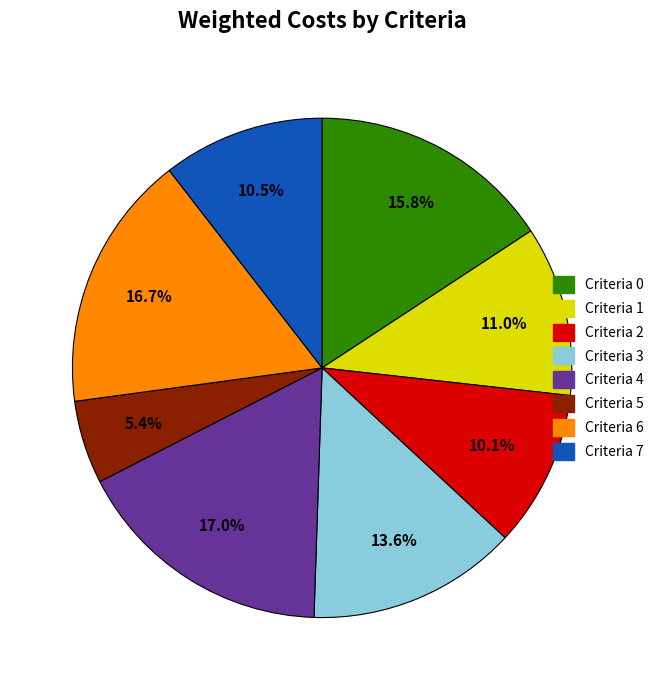

Is there a majority slice in this chart?

No